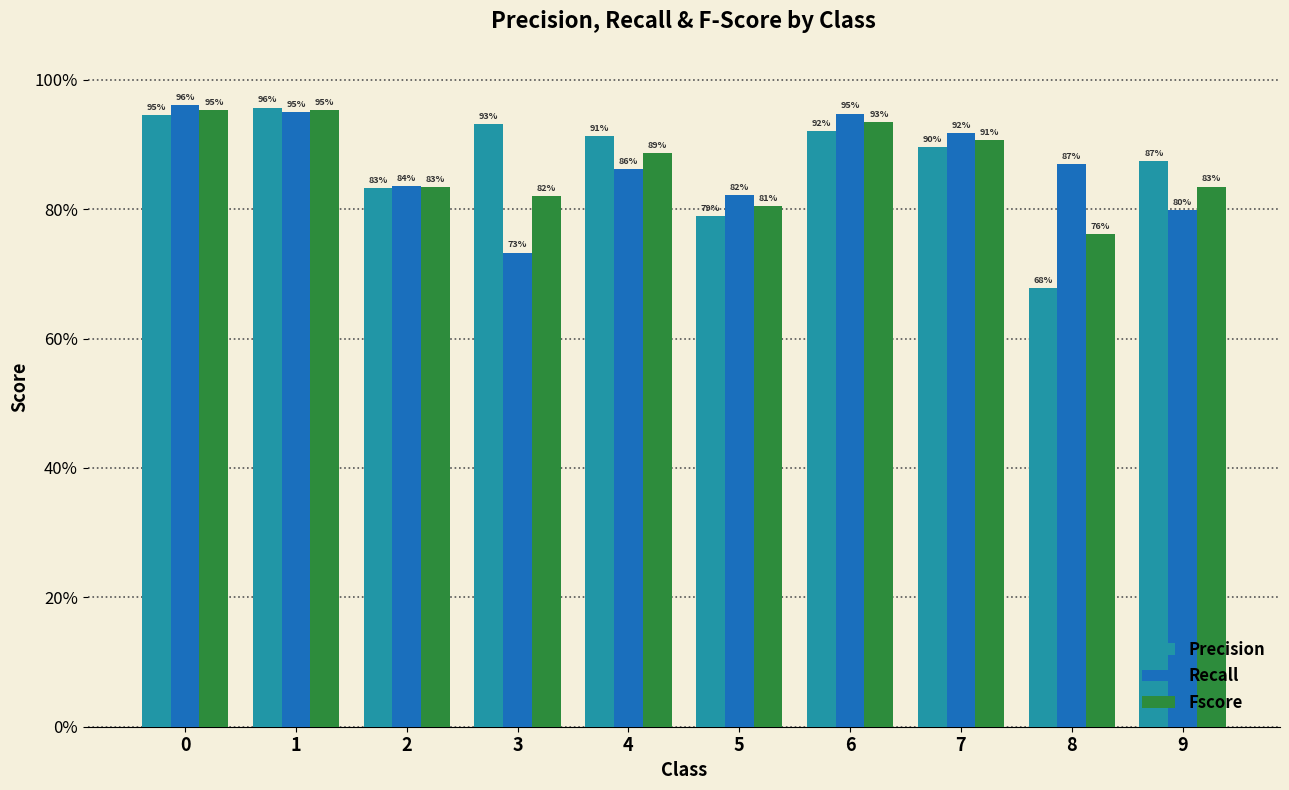

What are all the series names shown in the legend?

Precision, Recall, Fscore